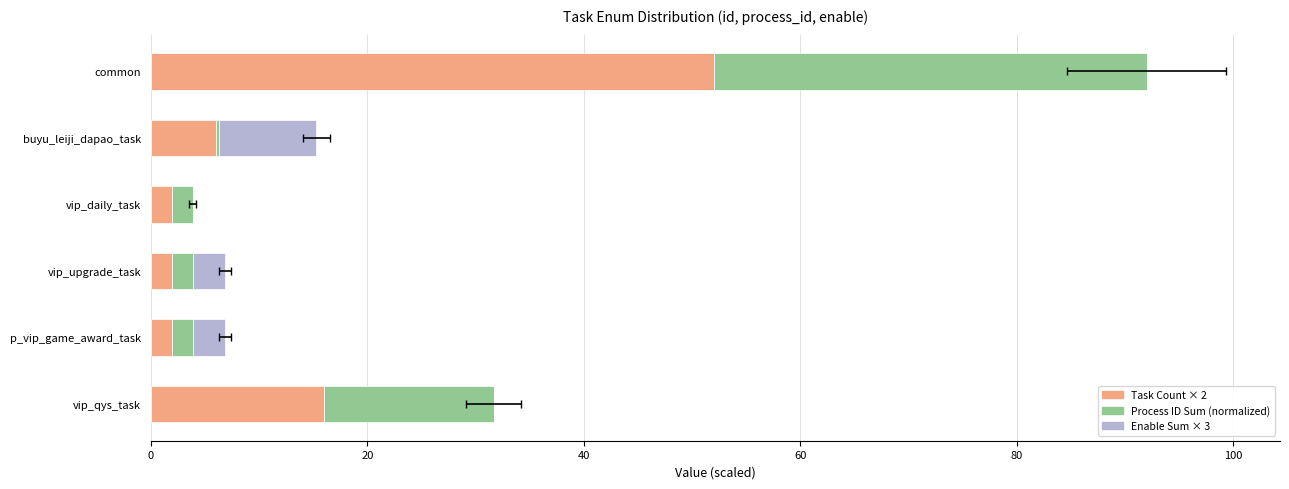

Count the number of categories in the chart.

6